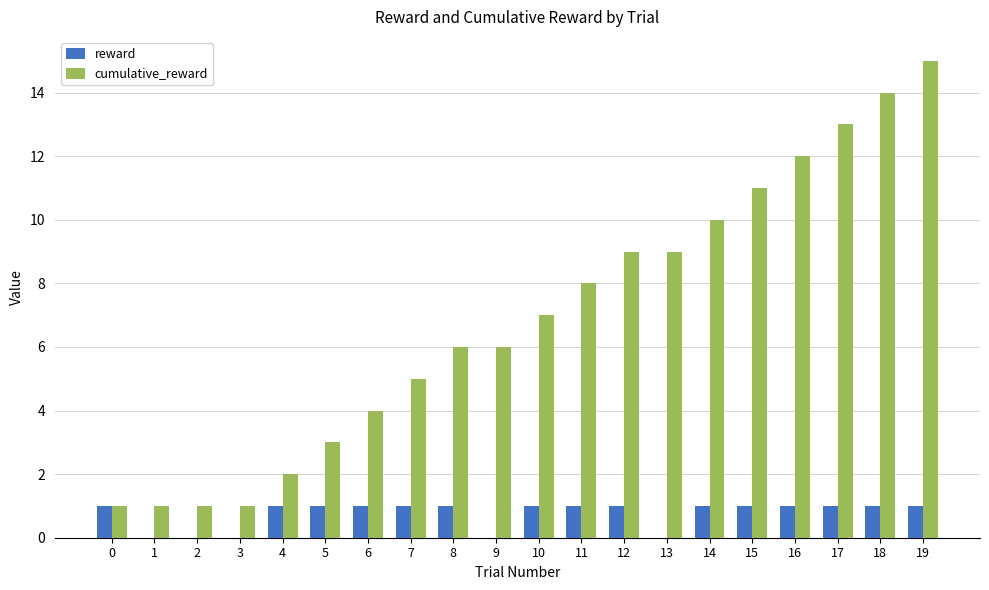

At which category does the chart reach its peak across all series?

19